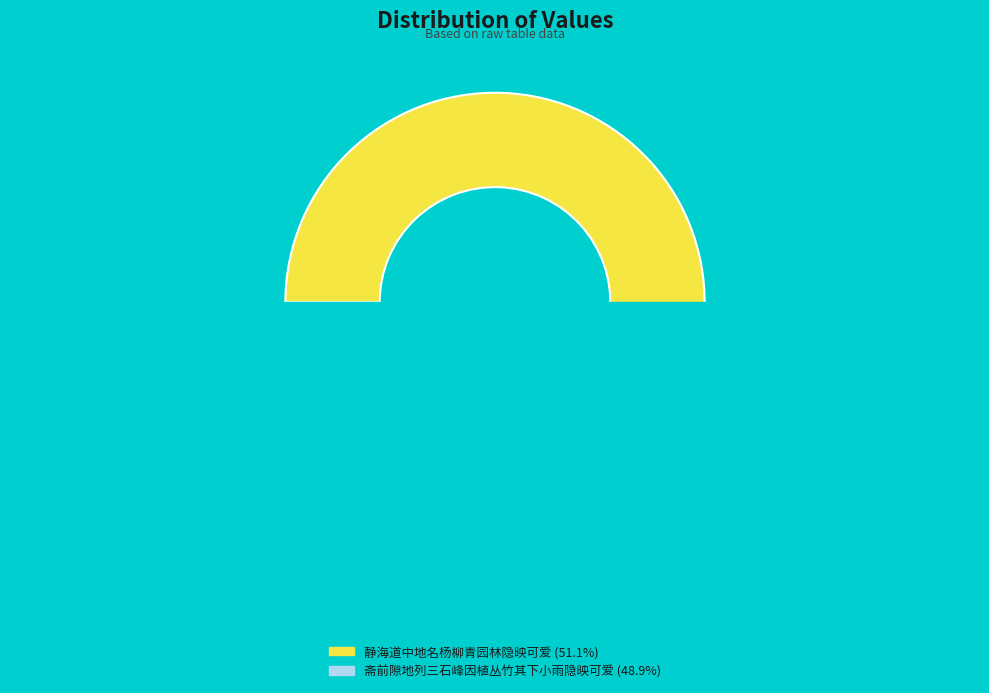

Does 斋前隙地列三石峰因植丛竹其下小雨隐映可爱 represent more than half of the total?

No